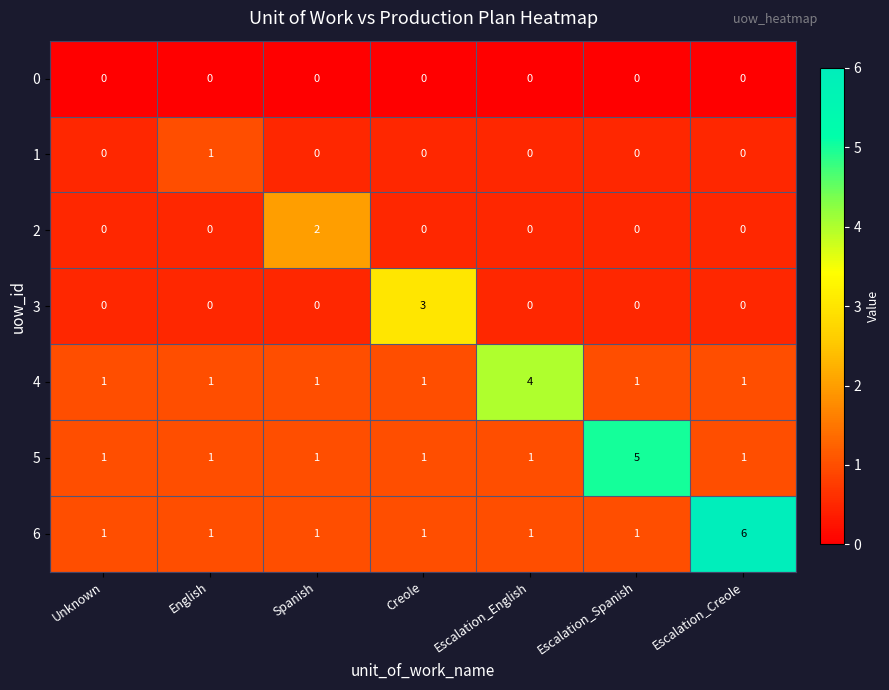

Which label corresponds to the largest value in the chart?

Escalation_Creole